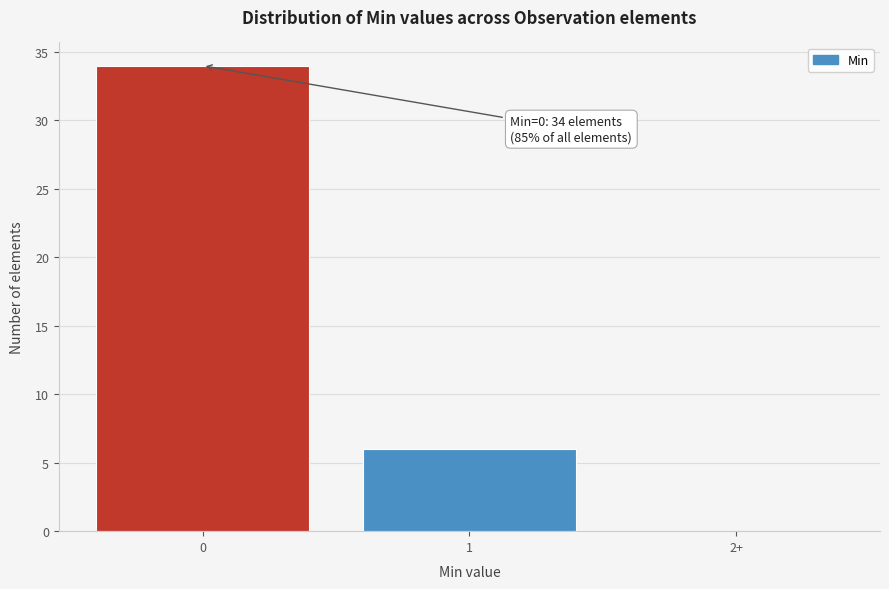

Reading left to right, what are all the values shown in this chart?

0=34	1=6	2+=0